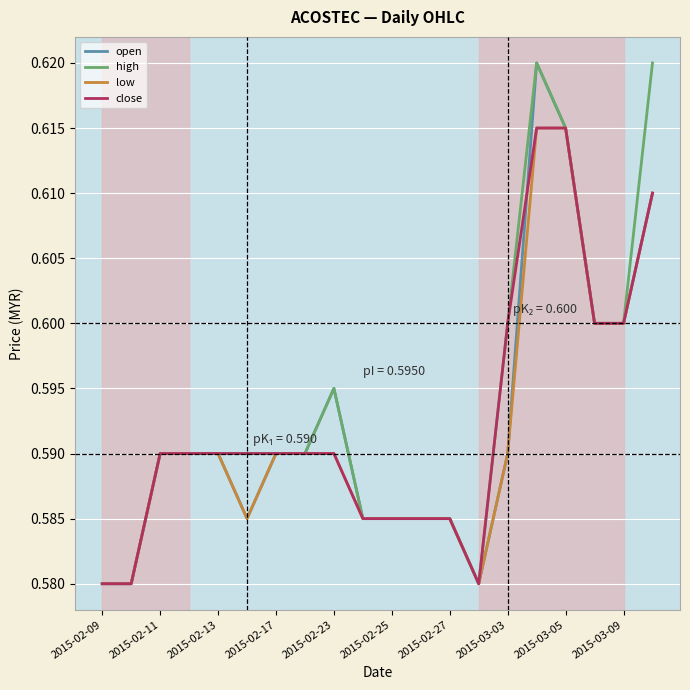

True or false: close has a value of 1.0 at 2015-03-03.

False